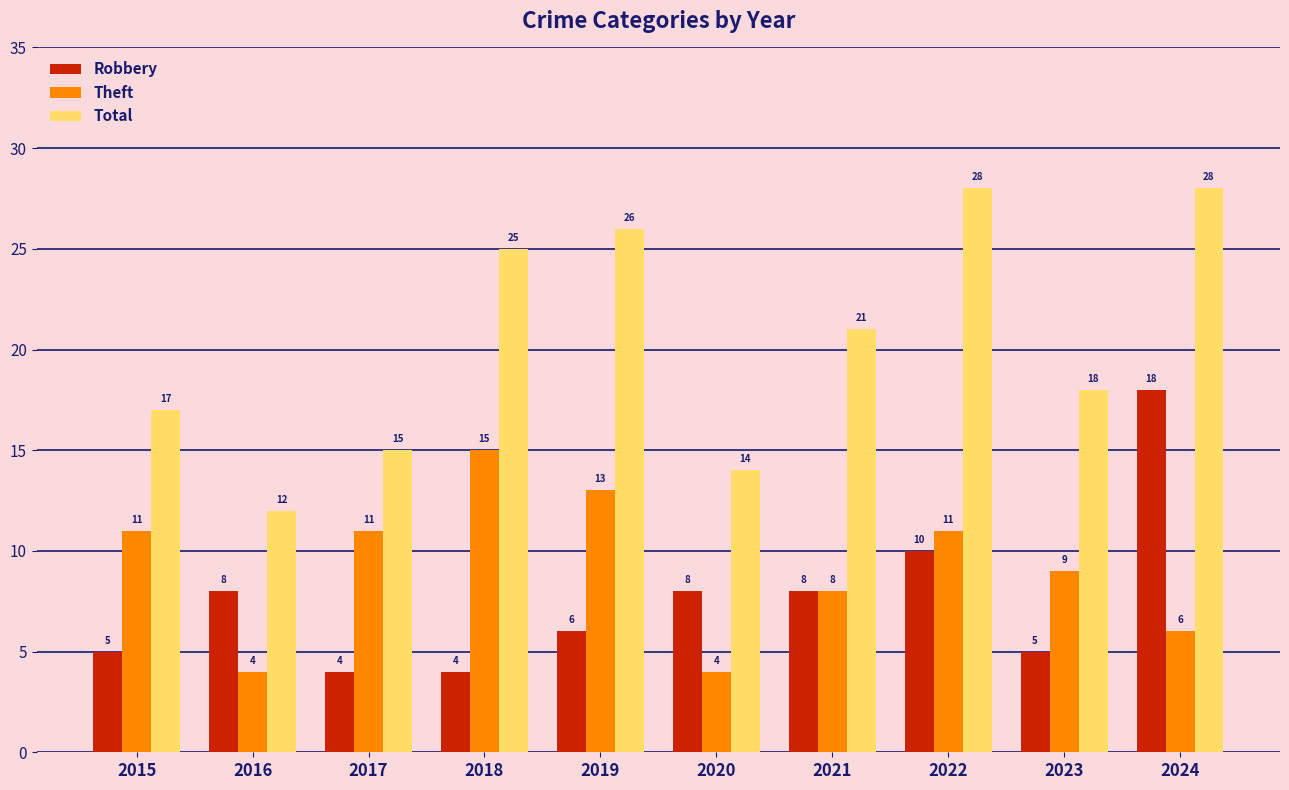

What is the greatest value displayed?

28